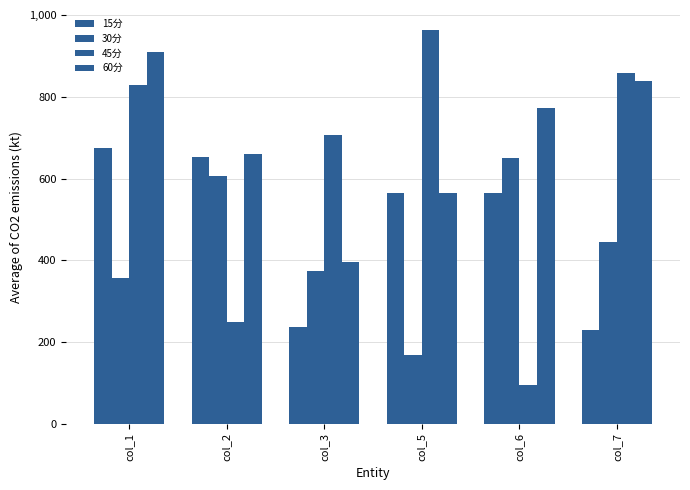

How many bars are there in total?

24